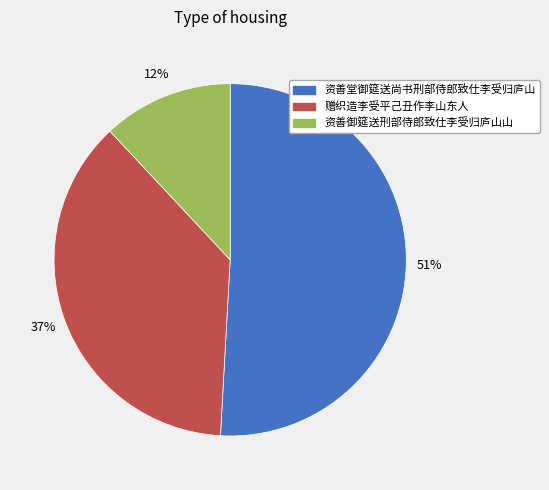

To the nearest percent, what is the difference between the 资善御筵送刑部侍郎致仕李受归庐山山 and 资善堂御筵送尚书刑部侍郎致仕李受归庐山 slice percentages?

39%